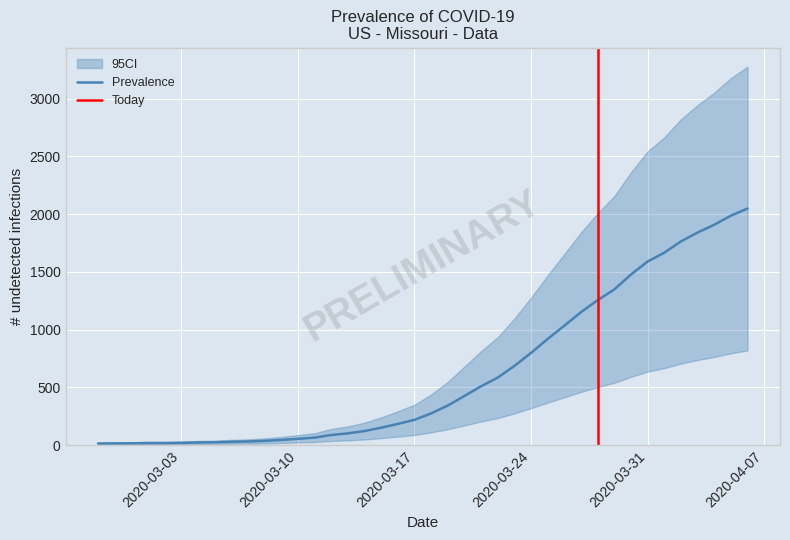

Reading right to left, what are all the values shown in this chart?

2020-04-06=2049	2020-04-05=1987	2020-04-04=1908	2020-04-03=1841	2020-04-02=1764	2020-04-01=1666	2020-03-31=1590	2020-03-30=1477	2020-03-29=1348	2020-03-28=1255	2020-03-27=1151	2020-03-26=1034	2020-03-25=919	2020-03-24=798	2020-03-23=685	2020-03-22=584	2020-03-21=509	2020-03-20=425	2020-03-19=342	2020-03-18=274	2020-03-17=218	2020-03-16=183	2020-03-15=150	2020-03-14=121	2020-03-13=101	2020-03-12=87	2020-03-11=64	2020-03-10=54	2020-03-09=44	2020-03-08=36	2020-03-07=31	2020-03-06=28	2020-03-05=24	2020-03-04=22	2020-03-03=19	2020-03-02=17	2020-03-01=17	2020-02-29=15	2020-02-28=14	2020-02-27=13